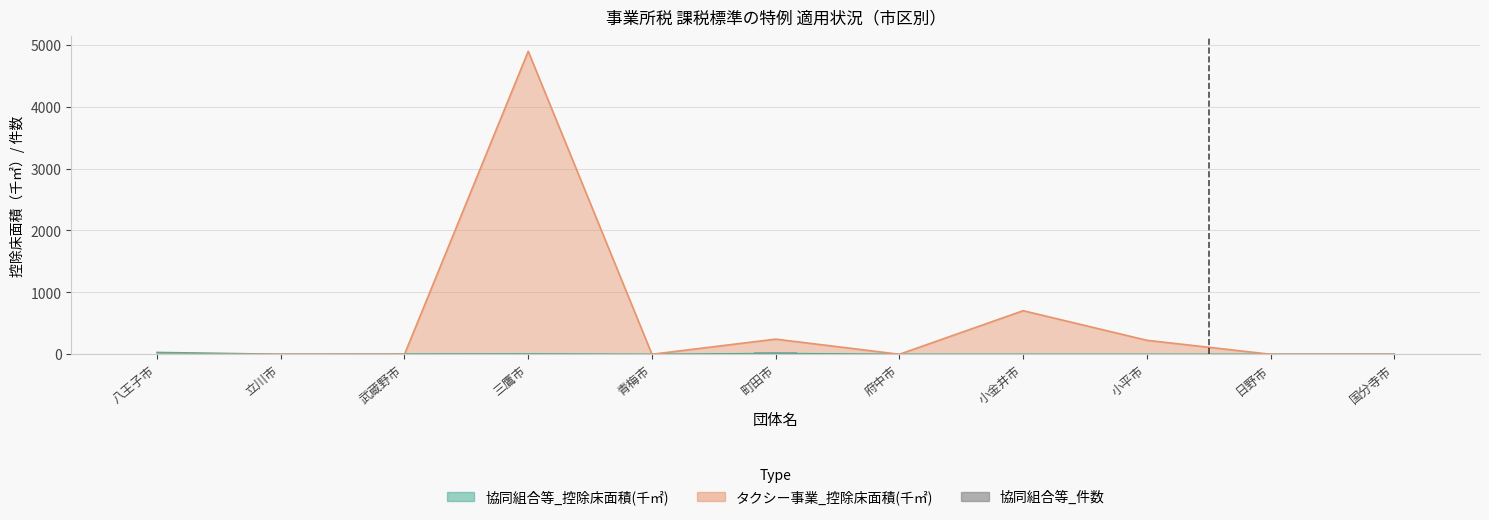

What is the label of the 7th bar from the right?

青梅市